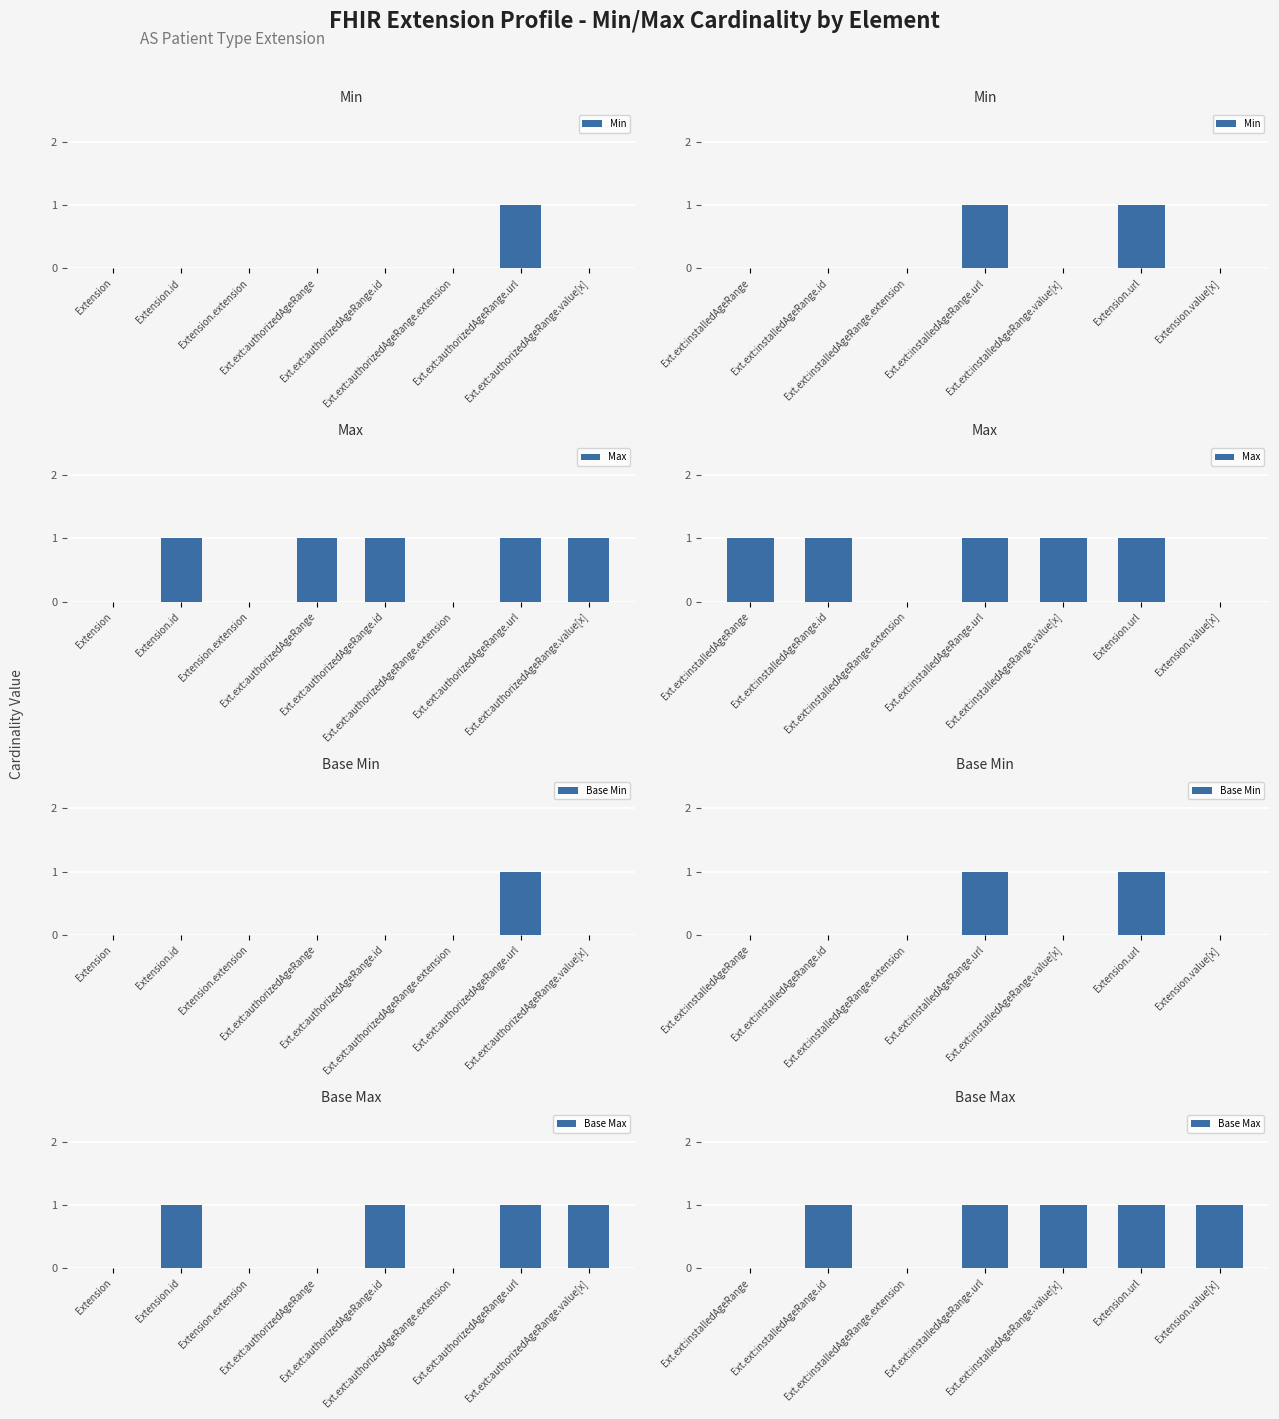

What is the label of the 6th bar from the left?

Extension.url